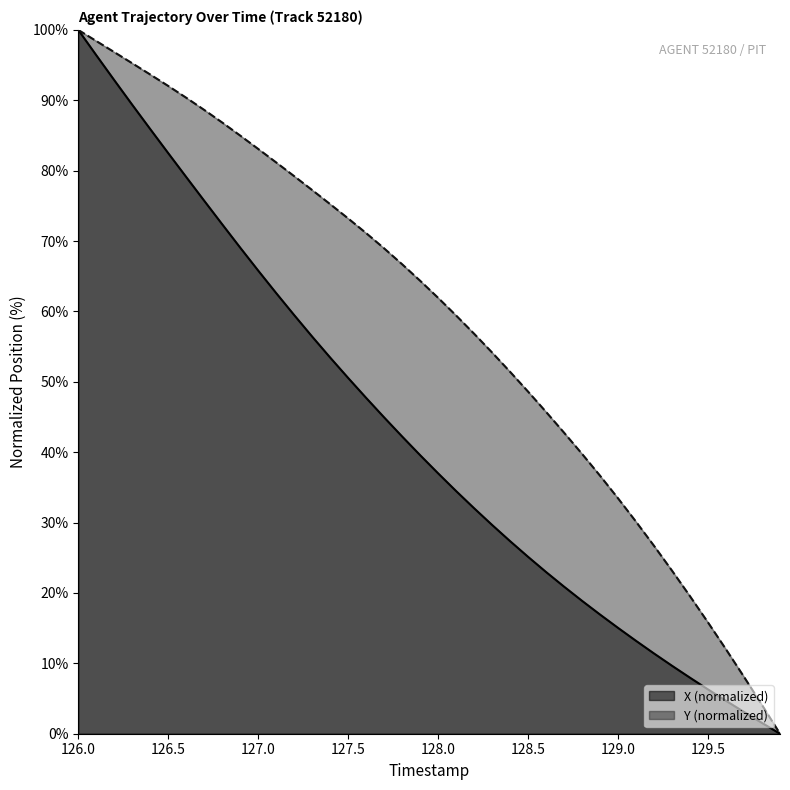

Reading left to right, what are all the values shown in this chart?

X: 100.0	96.4	92.9	89.4	85.9	82.5	79.1	75.7	72.4	69.1	65.8	62.6	59.5	56.4	53.4	50.5	47.7	44.9	42.2	39.6	37.0	34.5	32.0	29.7	27.4	25.1	23.0	20.9	18.9	16.9	15.0	13.2	11.4	9.7	8.0	6.3	4.7	3.1	1.5	0.0
Y: 100.0	98.4	96.8	95.3	93.7	92.0	90.4	88.6	86.8	85.0	83.1	81.2	79.2	77.2	75.2	73.2	71.1	69.0	66.7	64.4	61.9	59.4	56.8	54.2	51.4	48.6	45.7	42.8	39.8	36.7	33.4	30.1	26.7	23.2	19.5	15.8	12.0	8.1	4.1	0.0